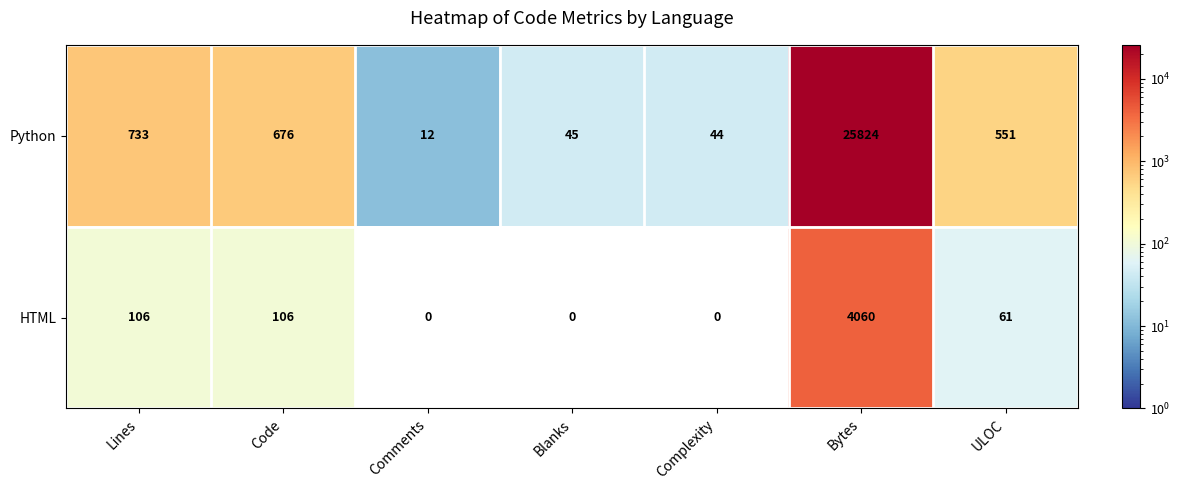

What is the total value across all series at Complexity?

44